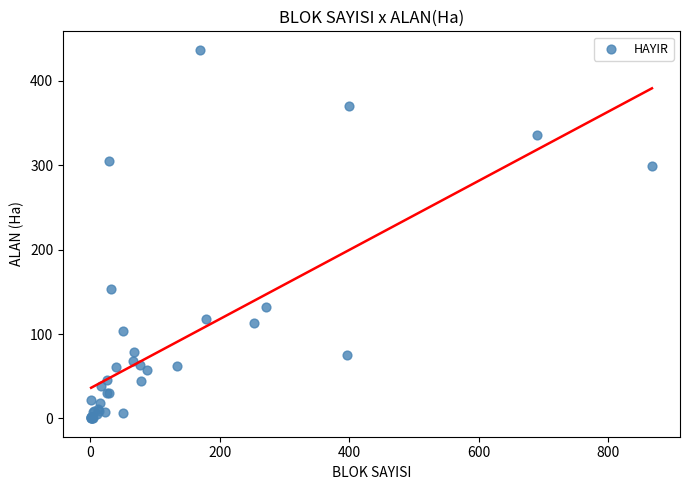

What Y value in the scatter plot is closest to 218?

154.0